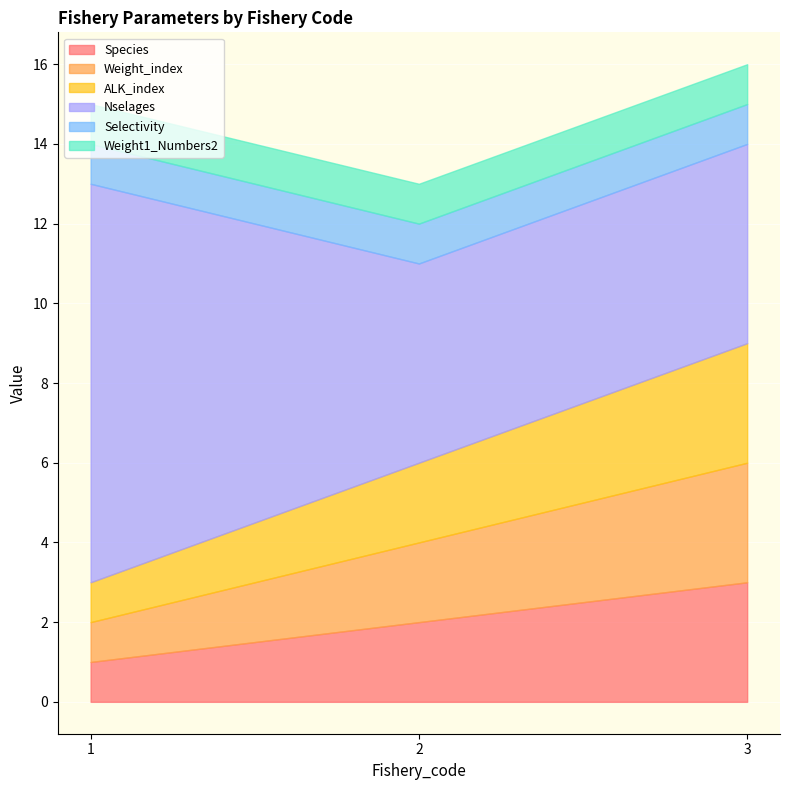

At how many categories does at least one series exceed 2?

3